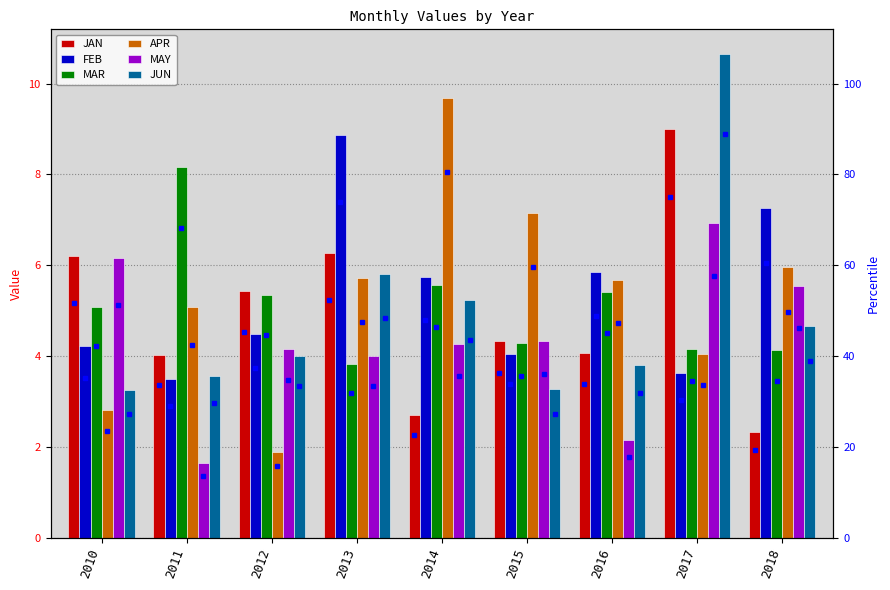

Reading left to right, transcribe all the data shown in this chart.

JAN: 2010=6.2	2011=4.0	2012=5.4	2013=6.3	2014=2.7	2015=4.3	2016=4.1	2017=9.0	2018=2.3
FEB: 2010=4.2	2011=3.5	2012=4.5	2013=8.9	2014=5.8	2015=4.0	2016=5.8	2017=3.6	2018=7.2
MAR: 2010=5.1	2011=8.2	2012=5.3	2013=3.8	2014=5.6	2015=4.3	2016=5.4	2017=4.2	2018=4.1
APR: 2010=2.8	2011=5.1	2012=1.9	2013=5.7	2014=9.7	2015=7.1	2016=5.7	2017=4.0	2018=6.0
MAY: 2010=6.2	2011=1.6	2012=4.2	2013=4.0	2014=4.3	2015=4.3	2016=2.1	2017=6.9	2018=5.5
JUN: 2010=3.3	2011=3.5	2012=4.0	2013=5.8	2014=5.2	2015=3.3	2016=3.8	2017=10.7	2018=4.7